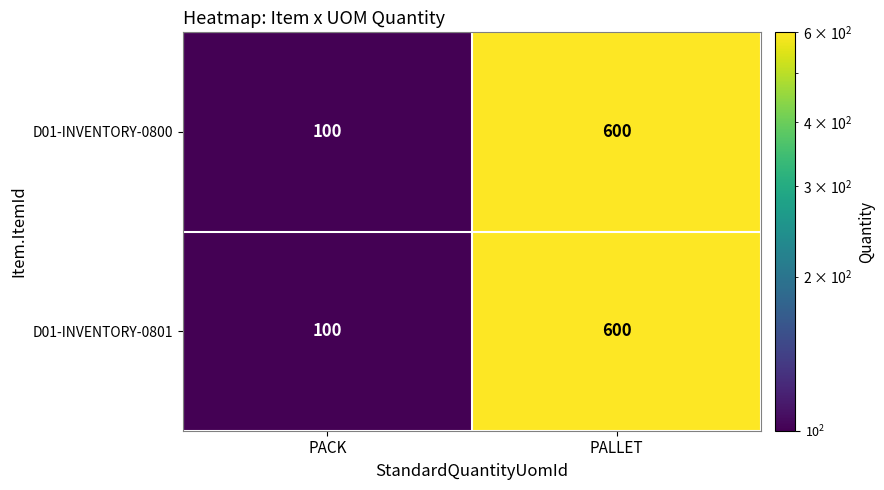

Where is D01-INVENTORY-0800 nearest to the value 350?

PACK